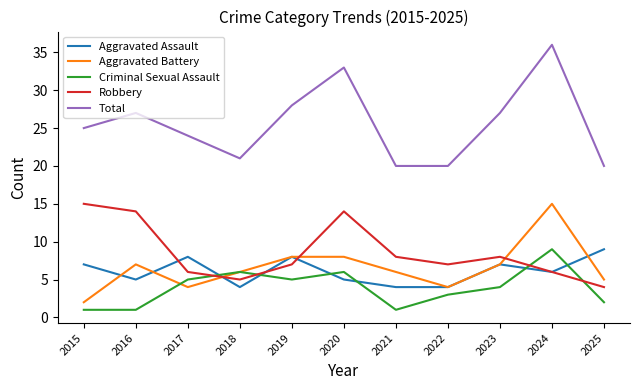

Is it true that Aggravated Battery equals 10 at 2016?

False